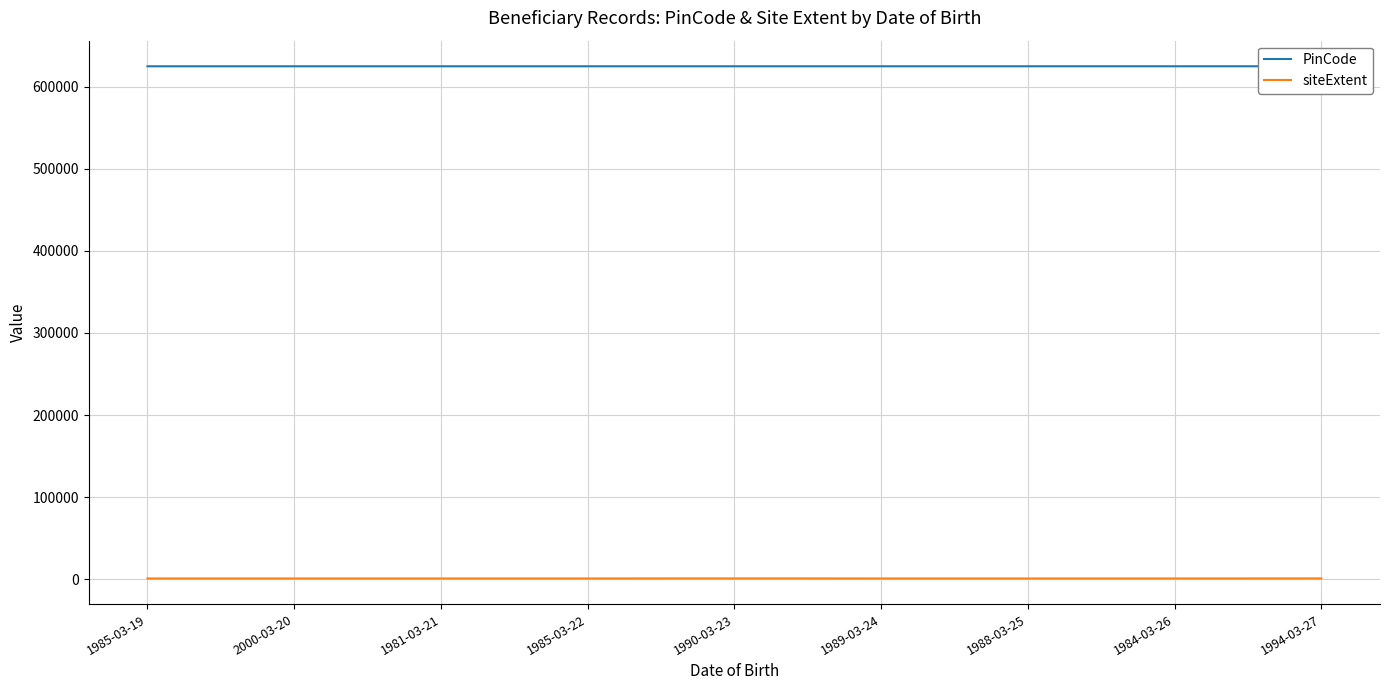

How many data points in PinCode are less than 624616?

4